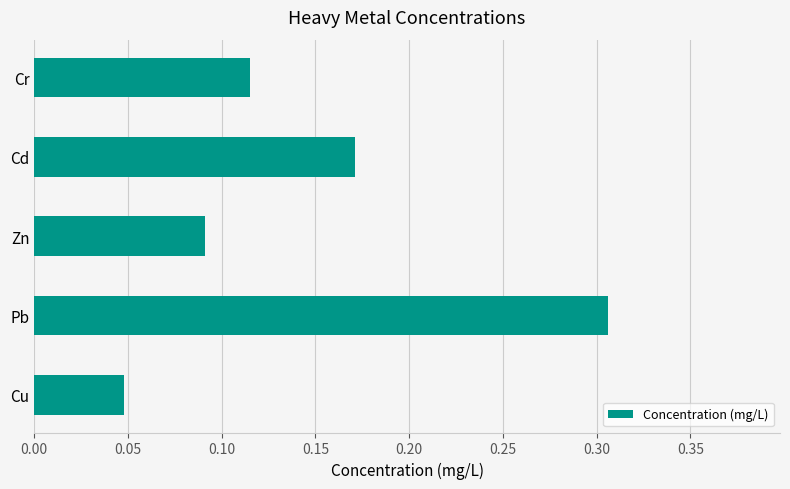

What is the sum of the values at Cr and Pb?

0.4